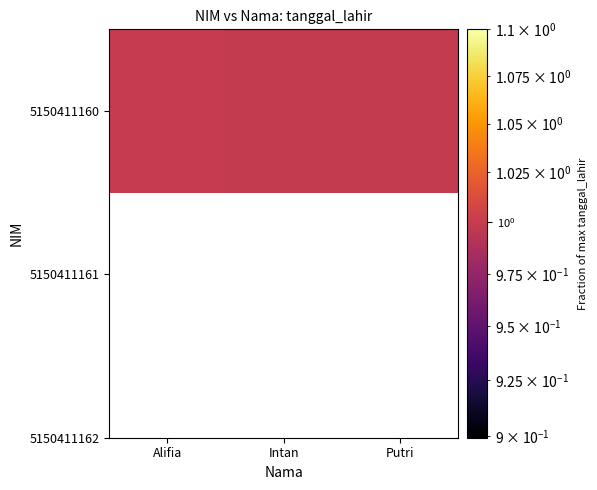

Read the value at Intan.

1.0